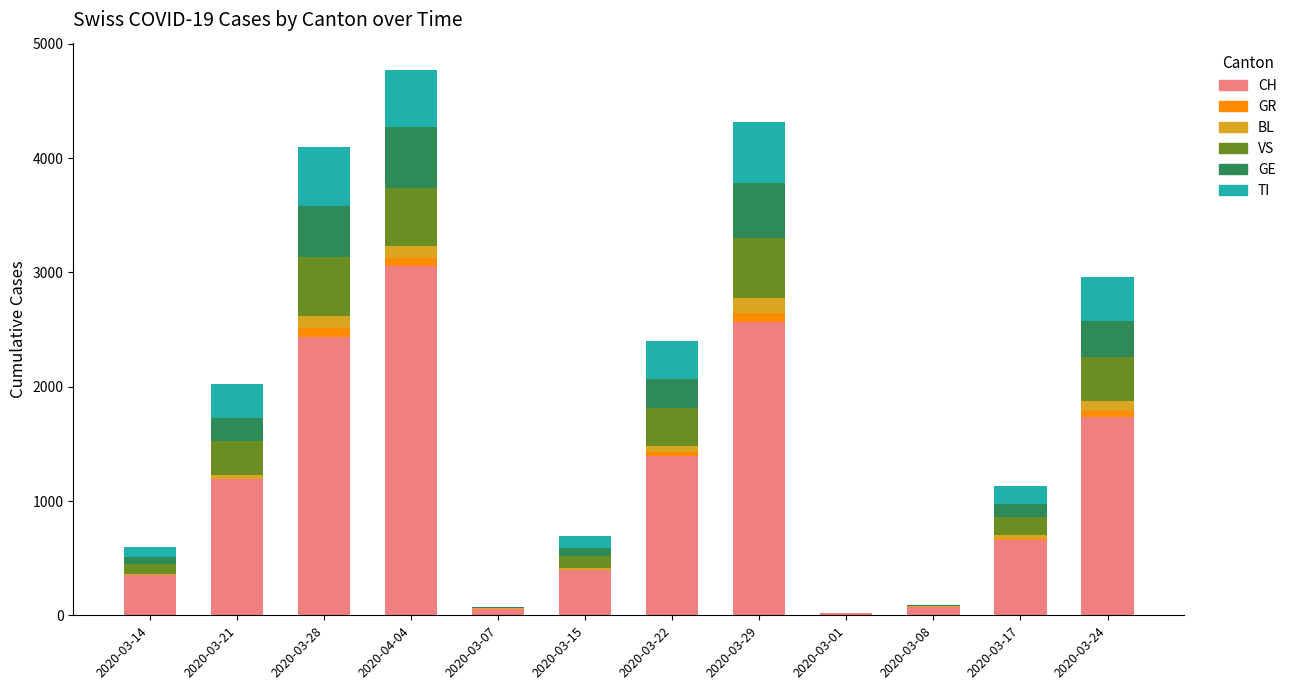

Which category has the highest value in the CH series?

2020-04-04